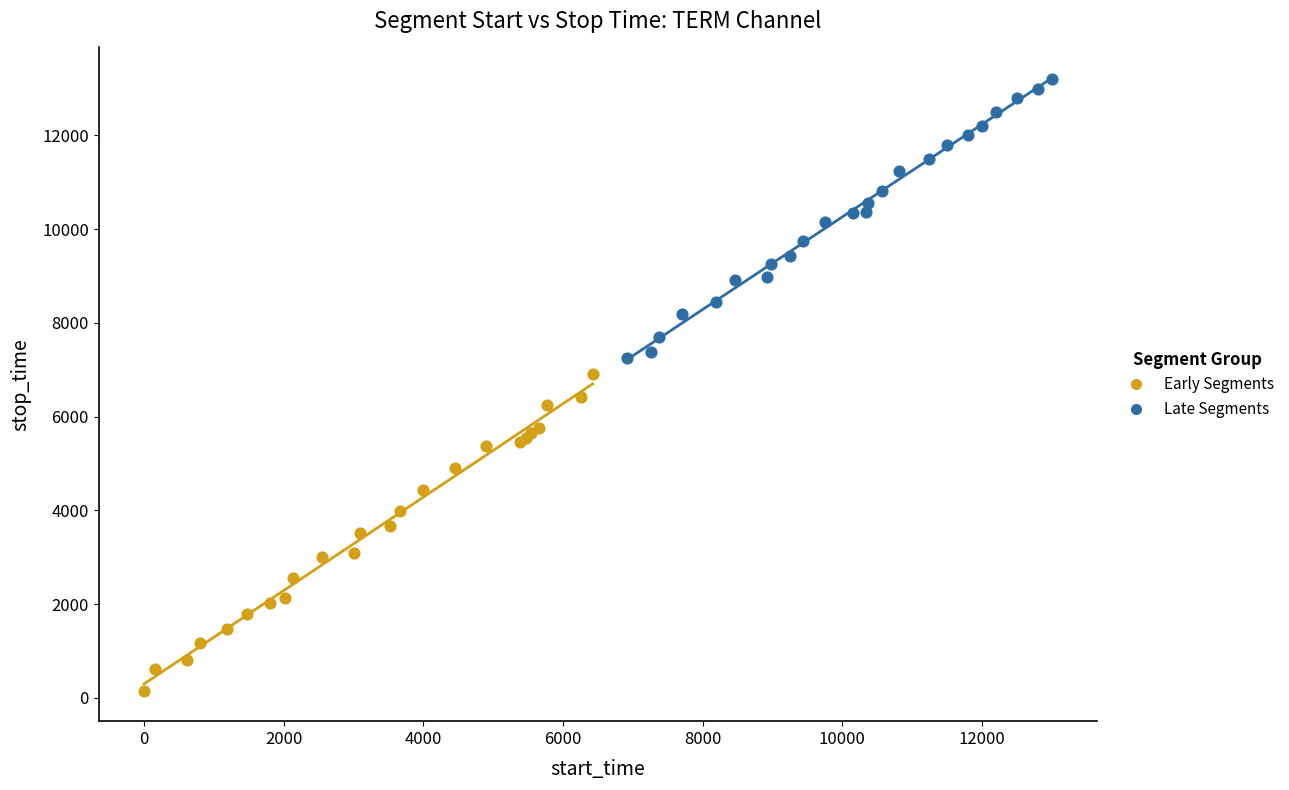

Which series has the largest Y range (max minus min)?

Early Segments